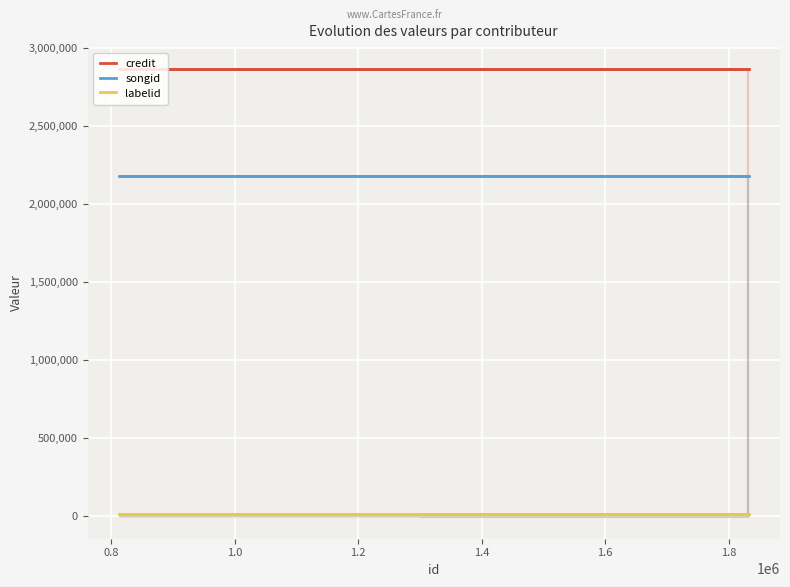

Is the value of credit at 1.8 greater than the value of labelid at 1.0?

Yes